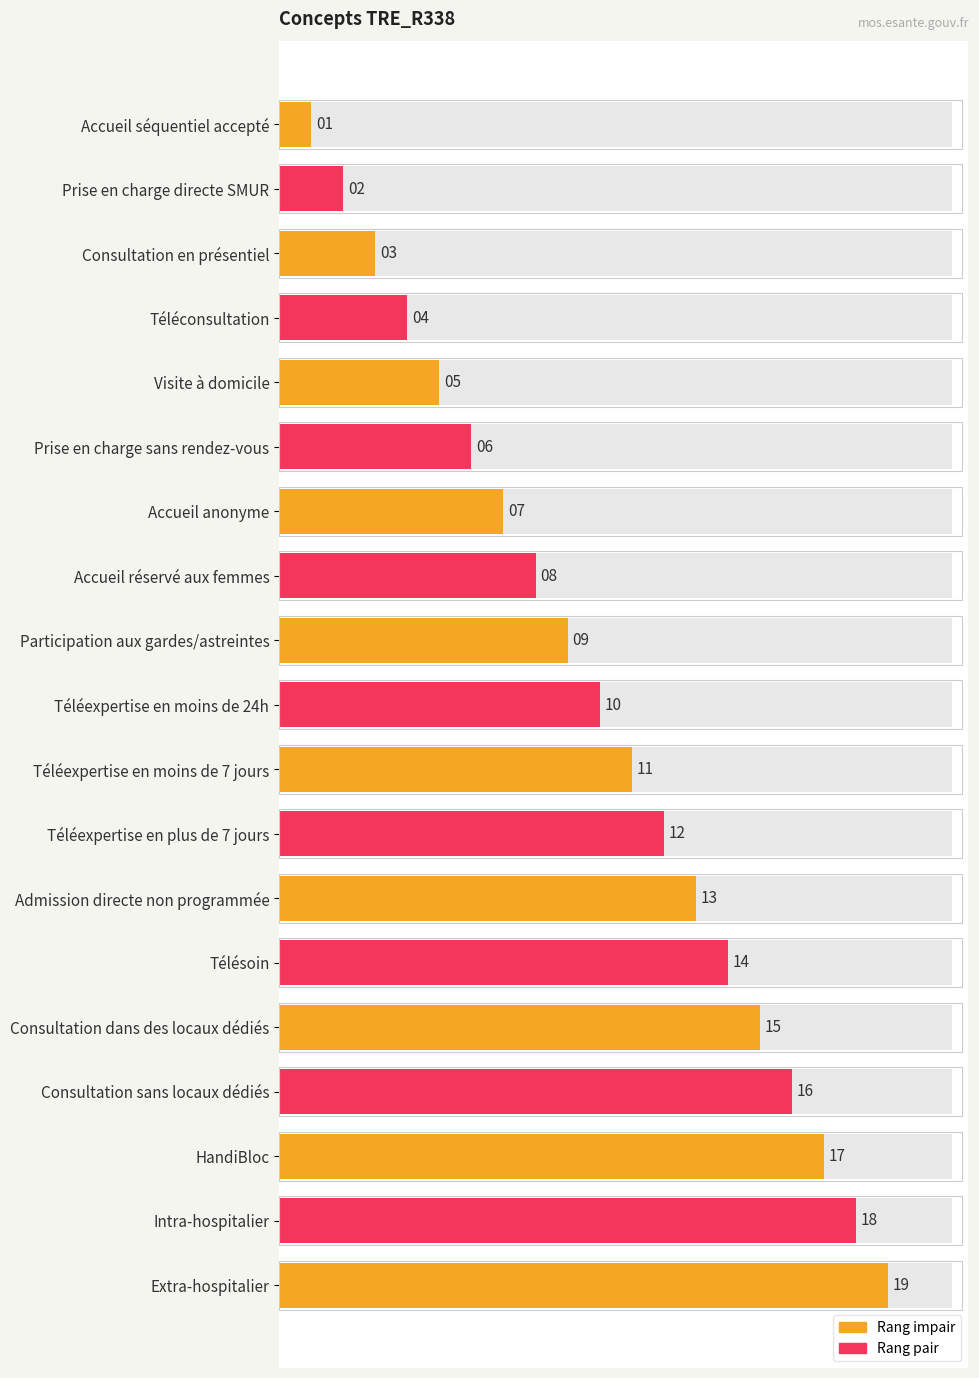

Where does the data first go above 10?

Téléexpertise en moins de 7 jours